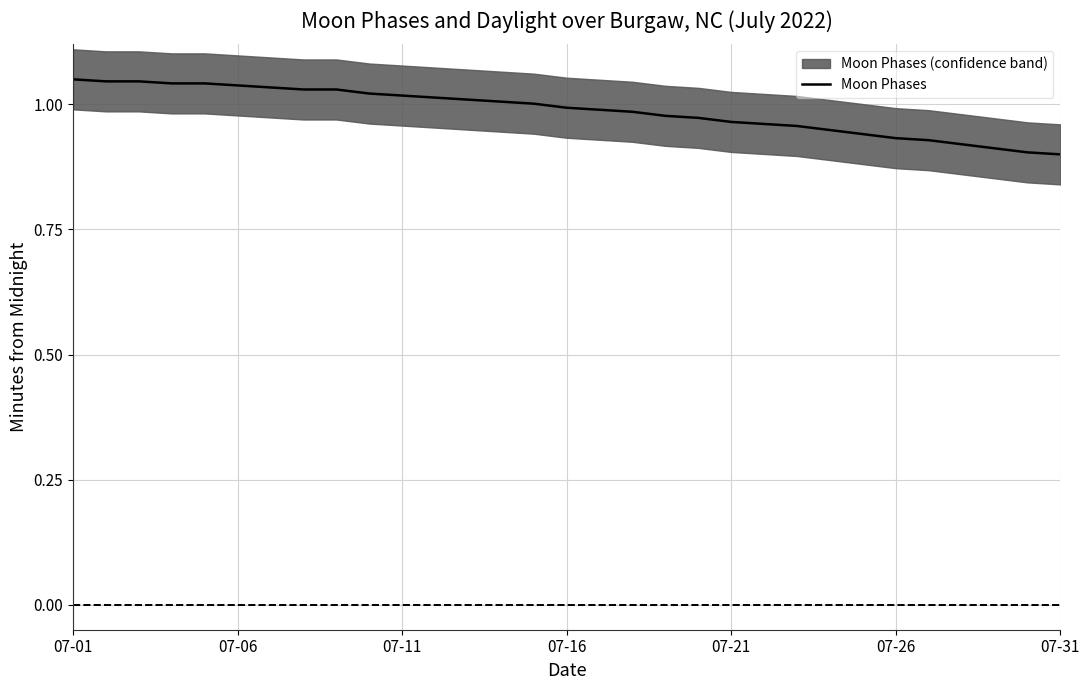

Does the chart display data point markers on the line(s)?

No